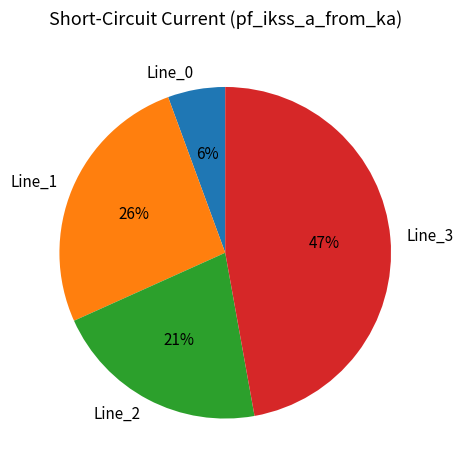

To the nearest percent, what portion does Line_2 represent?

21%